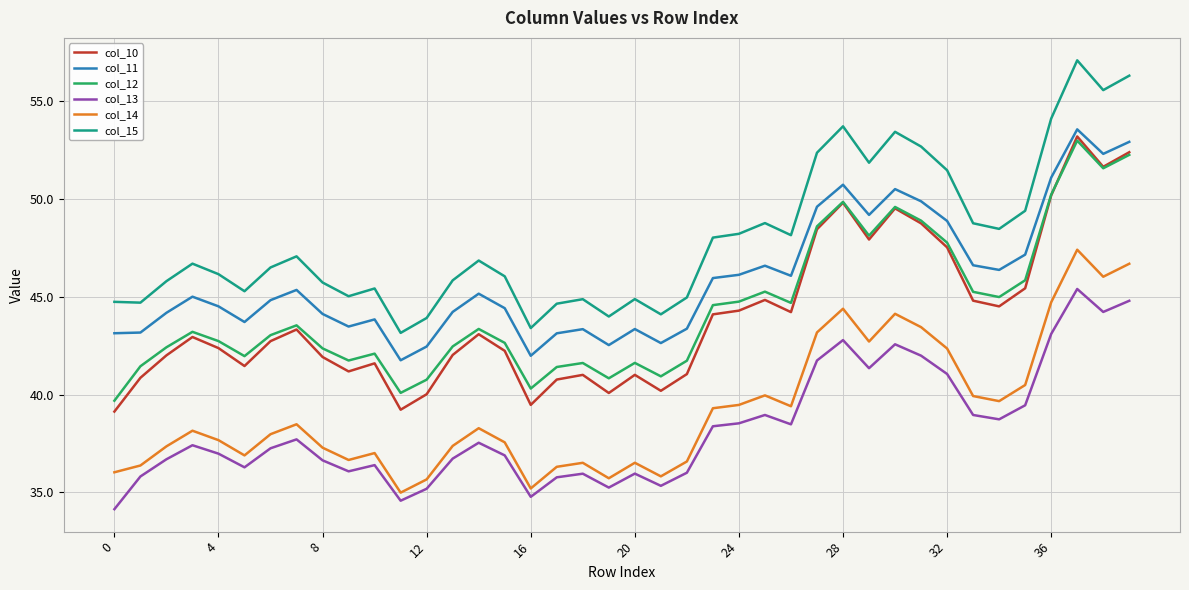

True or false: col_14 and col_11 cross at least once.

False